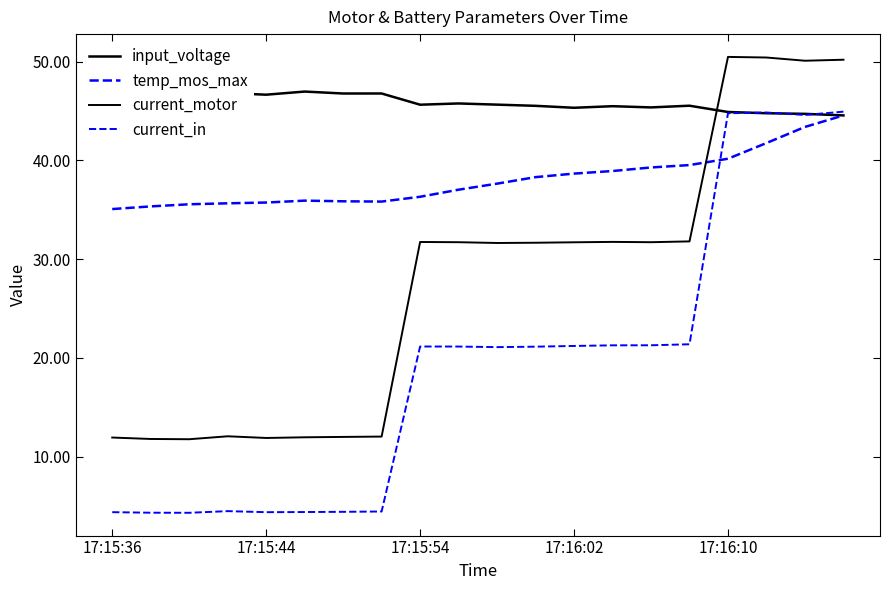

What is the maximum value shown in the chart?

50.5